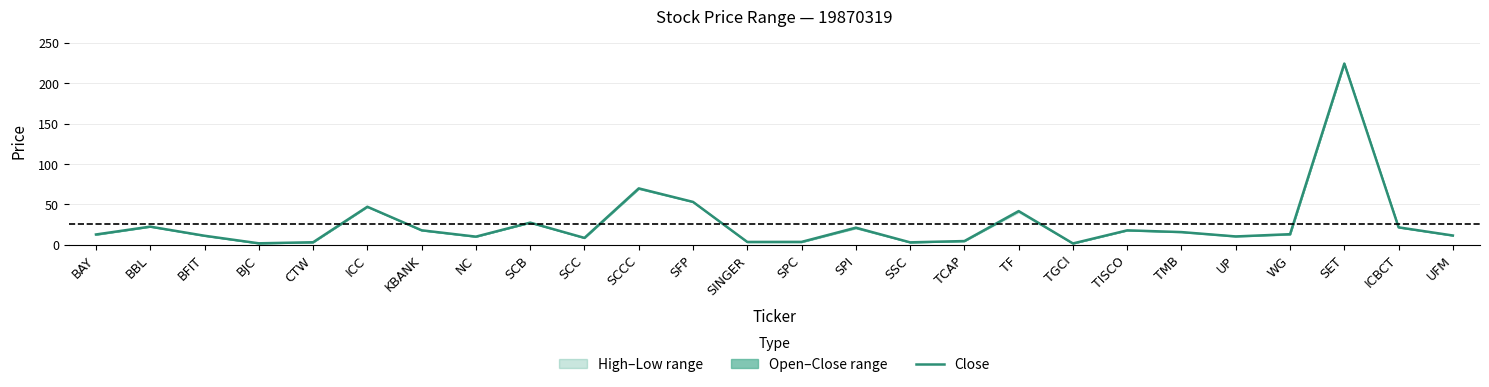

Where does the data first go above 13?

BBL